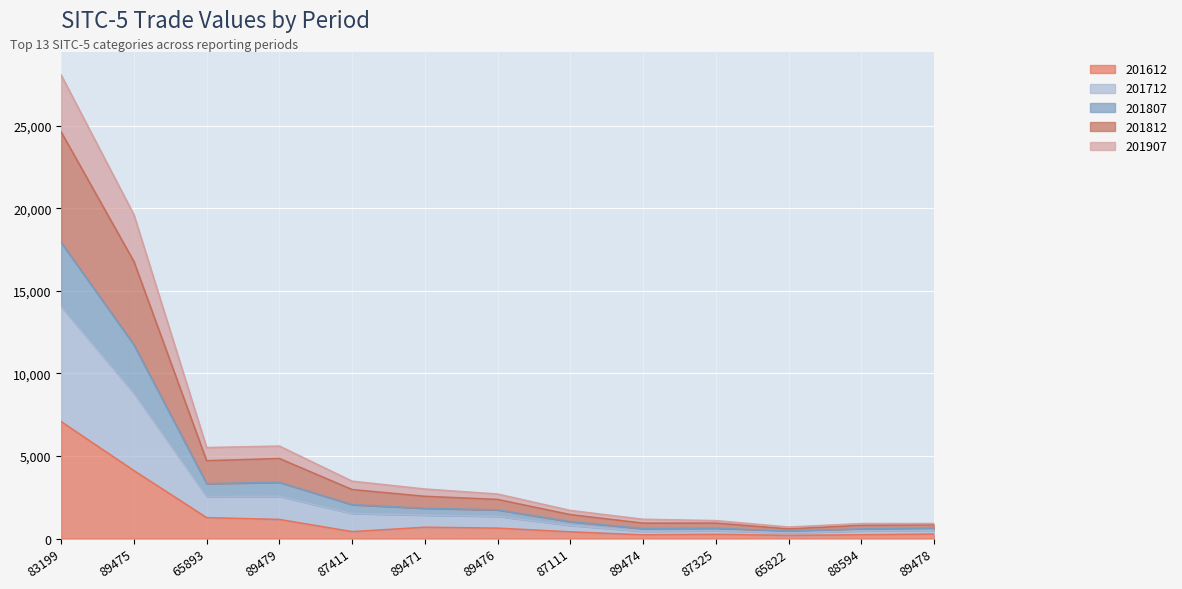

Count the number of categories in the chart.

13